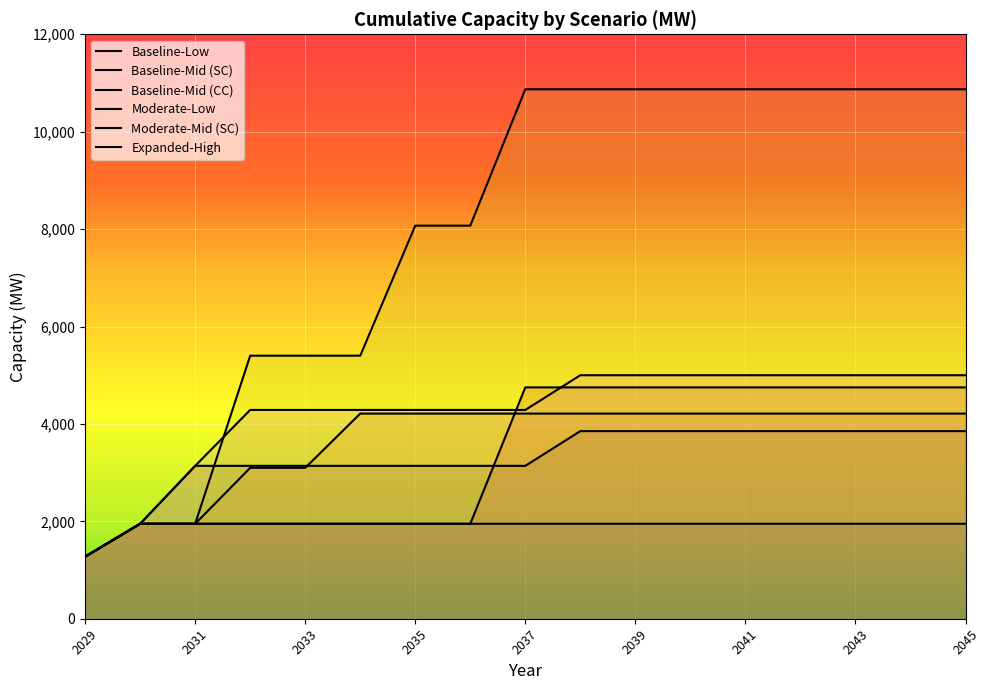

Does the chart display data point markers on the line(s)?

No